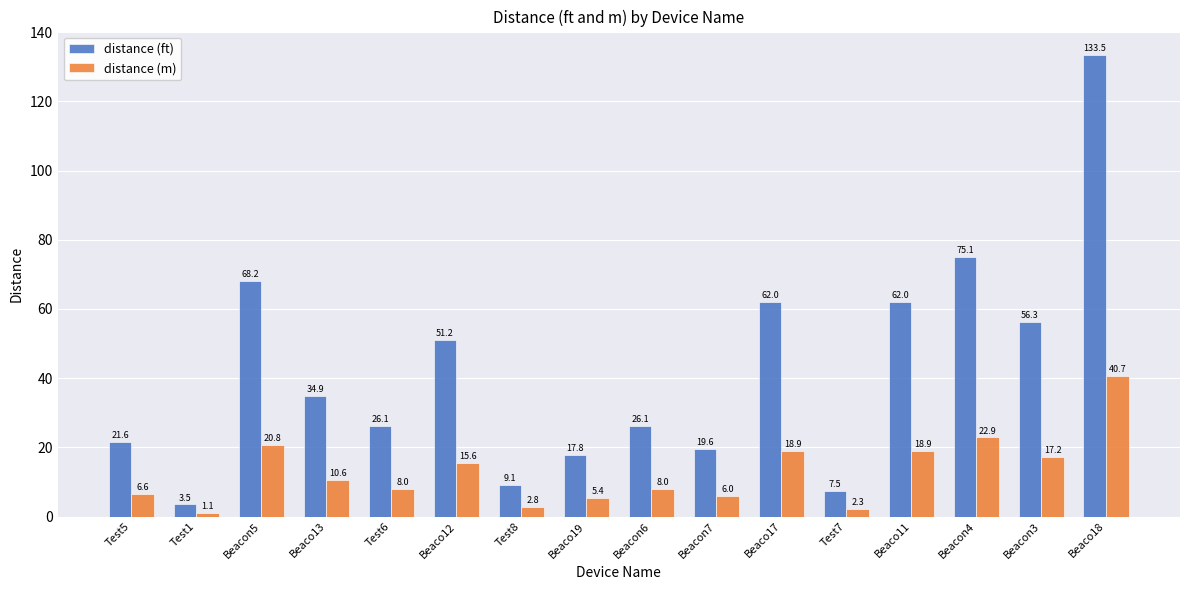

Rank the series by their average value, from highest to lowest.

distance (ft), distance (m)